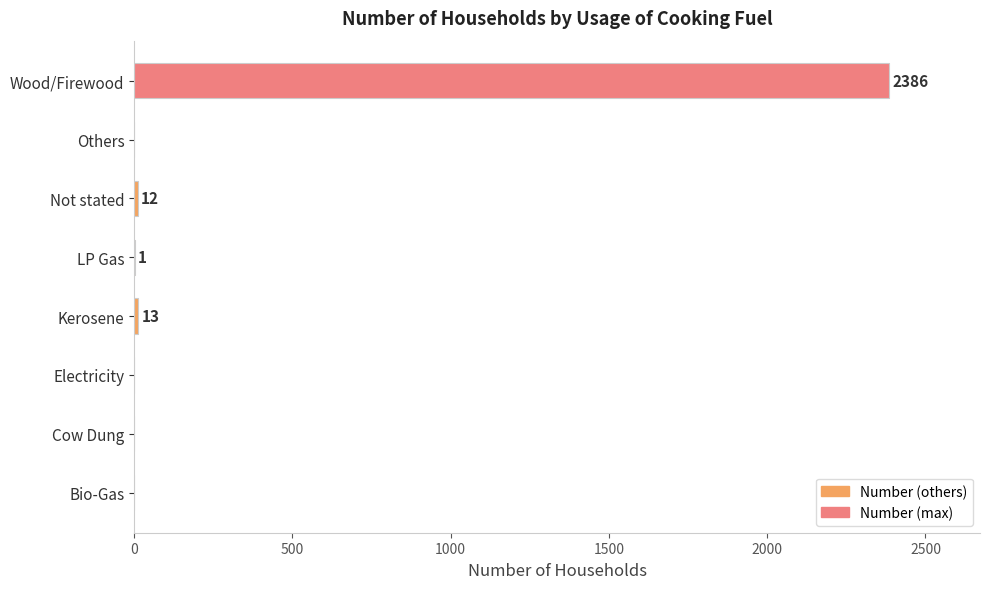

The chart shows a value of 2386 at Wood/Firewood. True or false?

True